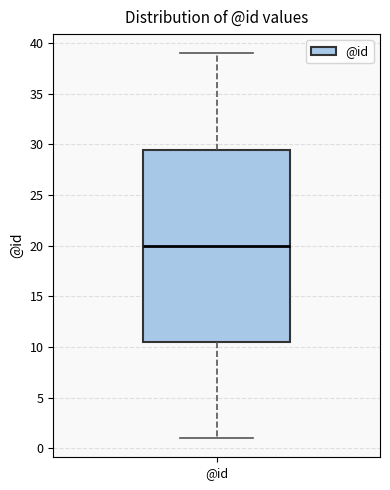

Transcribe this box plot: give where the median line is, the range the box spans, and where the two whiskers end, as read against the y-axis. The values are not printed on the chart, so give them approximately, as read against the axis.

median 20.0, box 10.5 to 29.5, whiskers 1.0 to 39.0